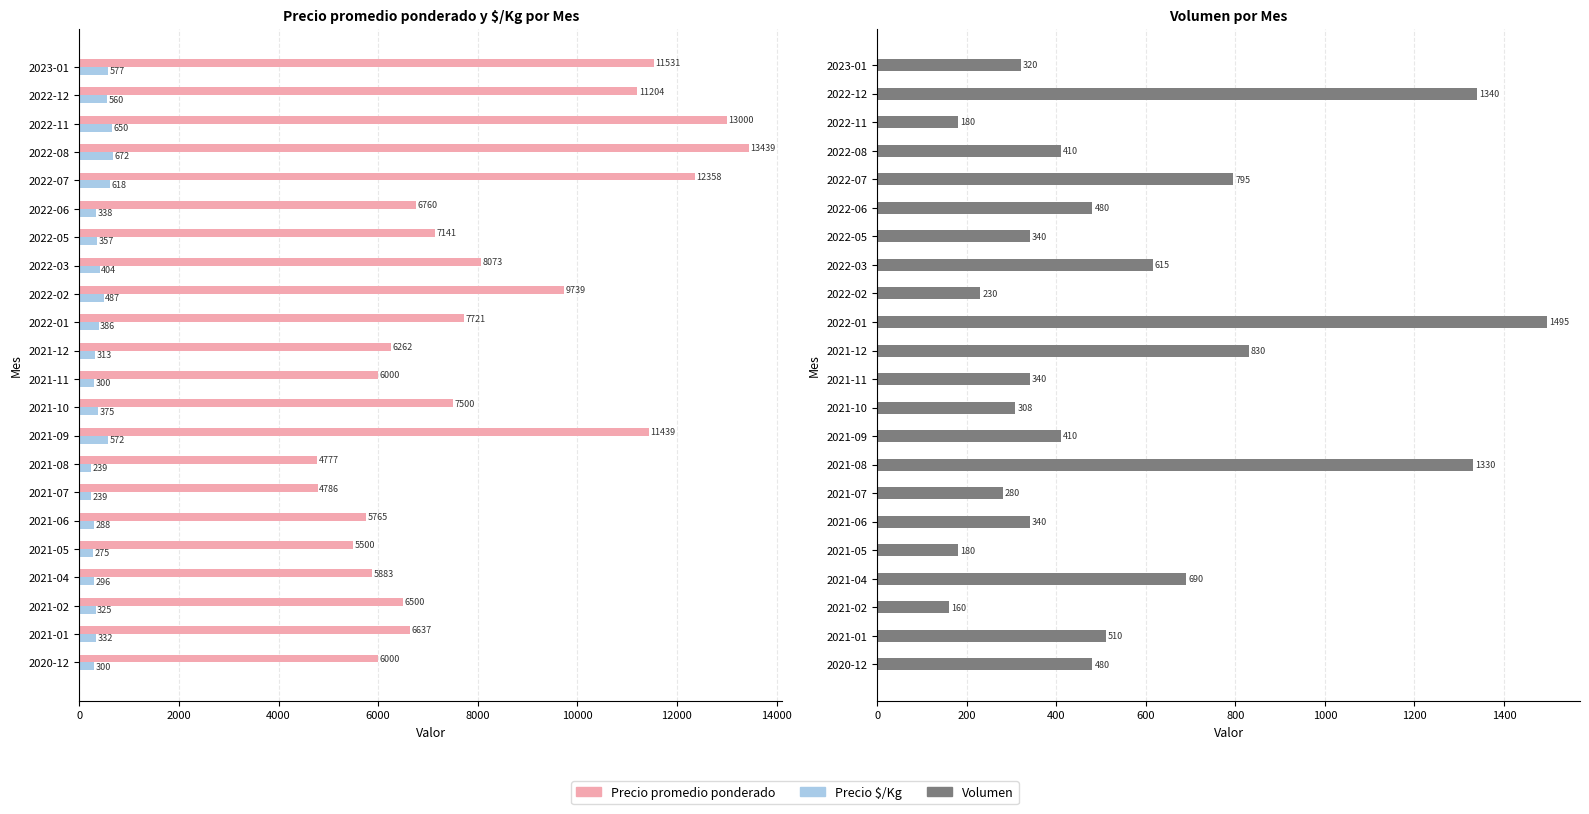

The Precio promedio ponderado series shows 6000 at 2020-12. True or false?

True